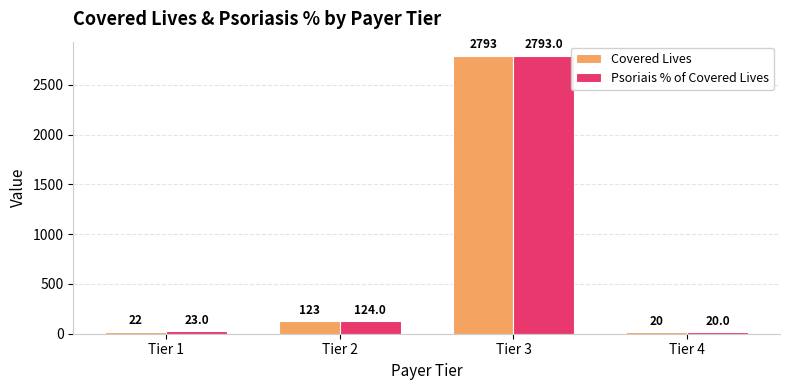

At how many categories does at least one series exceed 102?

2